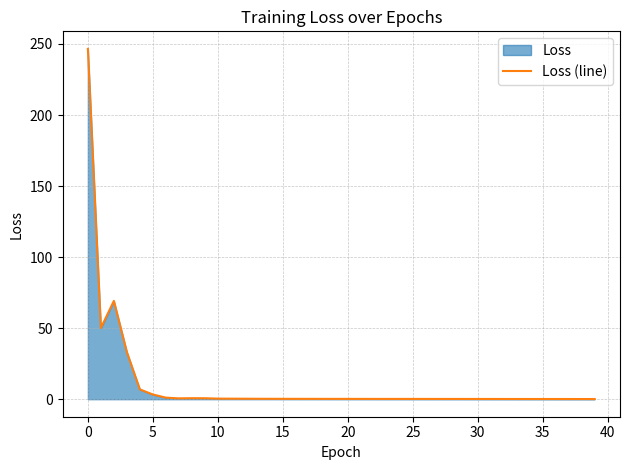

How many points are lower than both their immediate neighbors (excluding endpoints)?

2